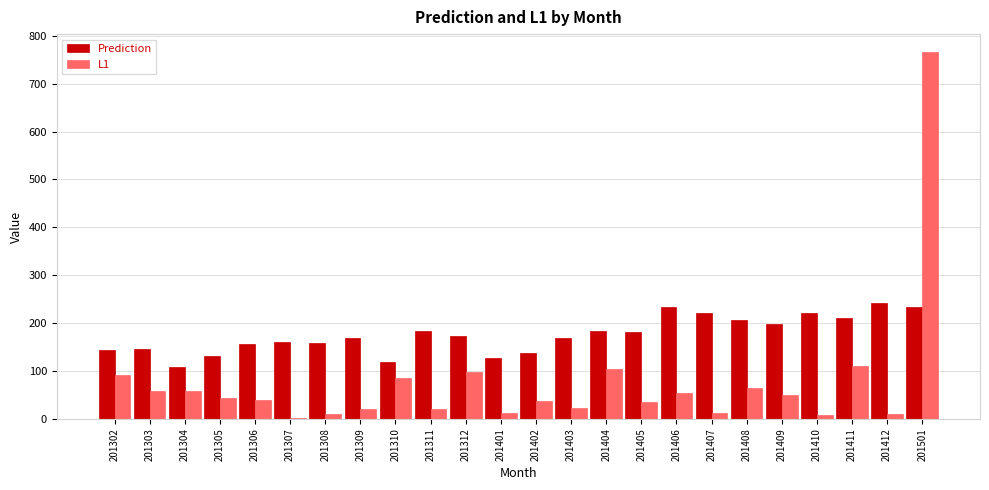

Which series changed the most between 201304 and 201408?

Prediction